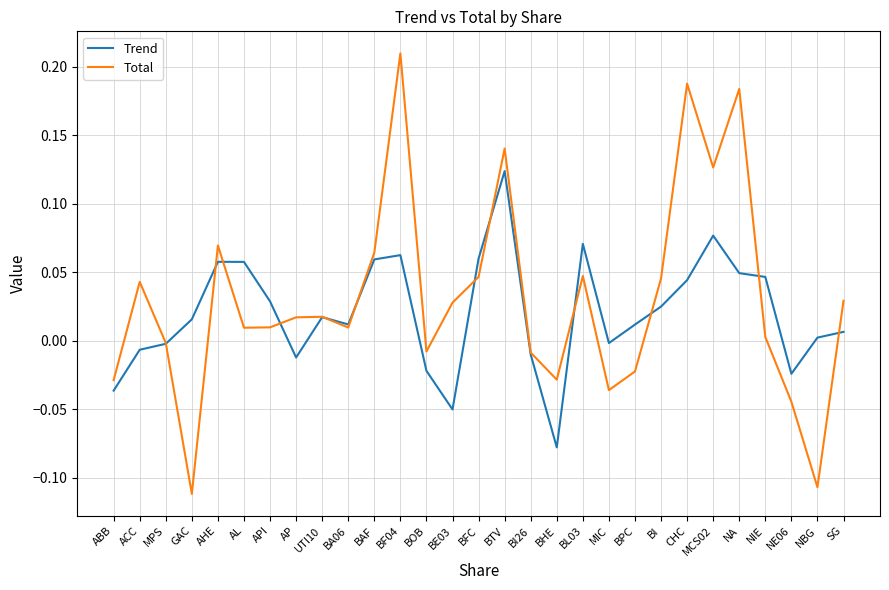

In Trend, how many points are lower than both neighbors (excluding endpoints)?

6